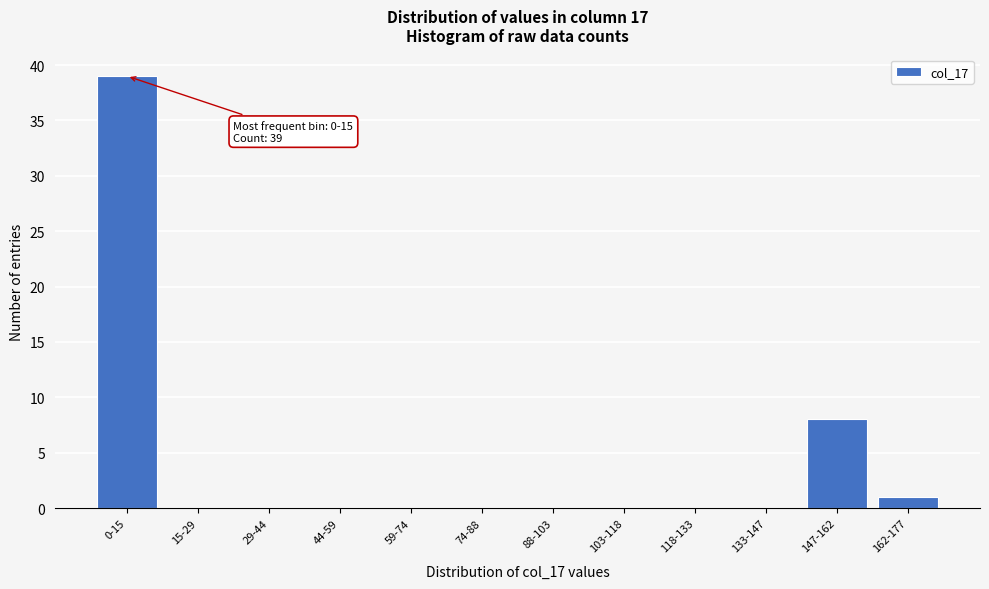

Reading right to left, extract all data points from this chart.

162-177=1	147-162=8	133-147=0	118-133=0	103-118=0	88-103=0	74-88=0	59-74=0	44-59=0	29-44=0	15-29=0	0-15=39